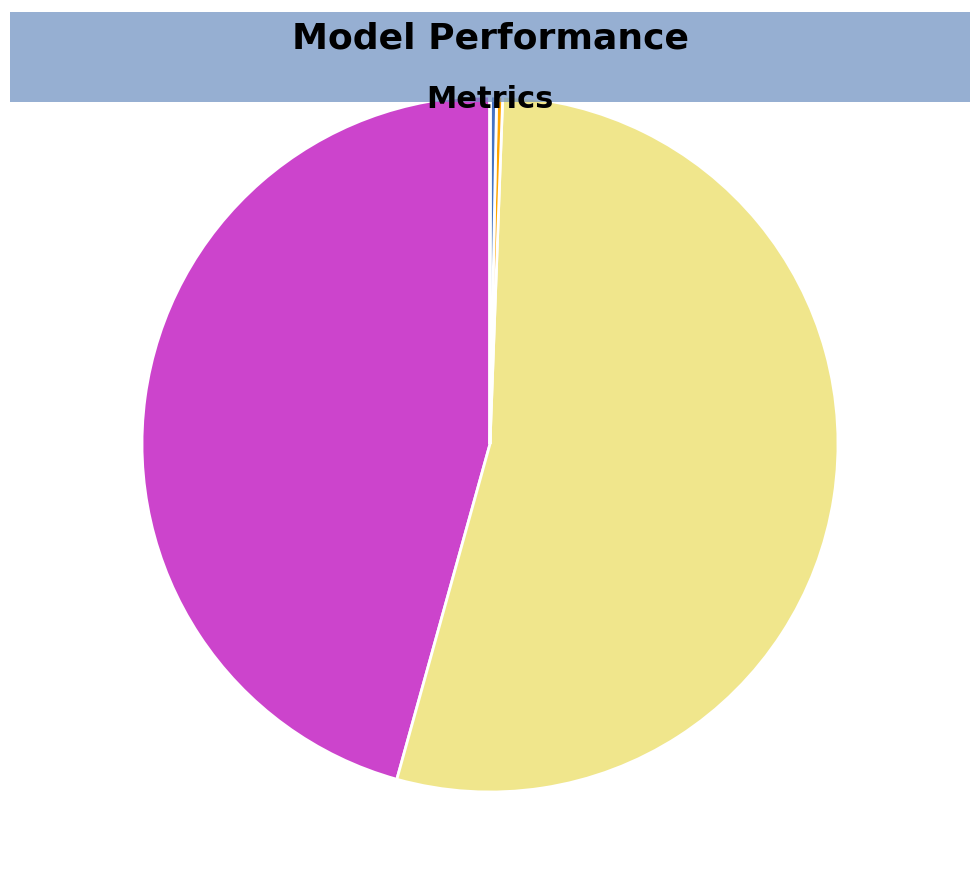

Which has a higher value, SMAPE or Training Time?

SMAPE